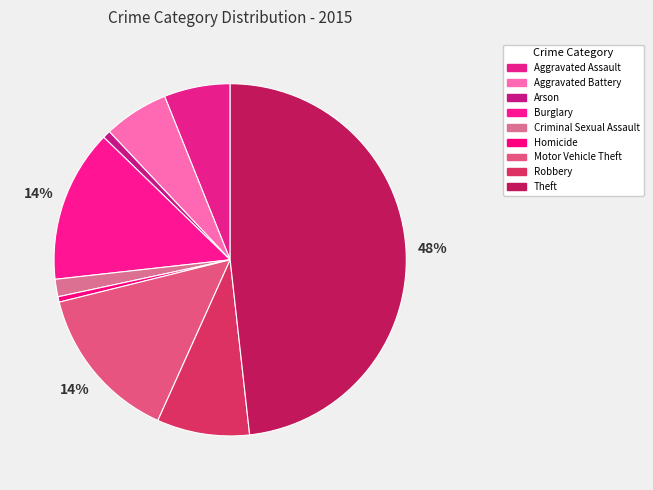

Combined, do Aggravated Assault and Homicide account for over 50%?

No